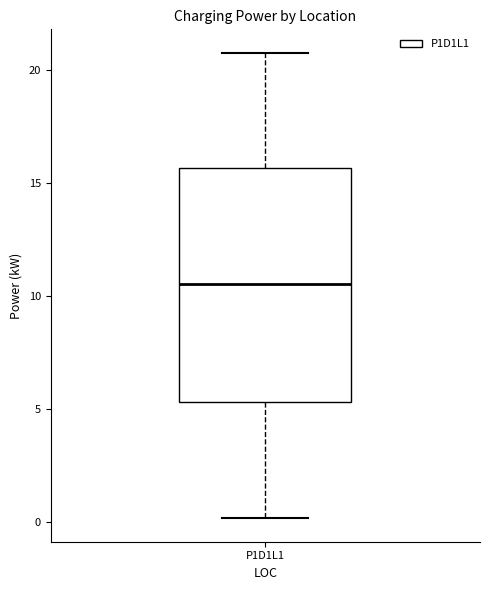

Transcribe this box plot: give where the median line is, the range the box spans, and where the two whiskers end, as read against the y-axis. The values are not printed on the chart, so give them approximately, as read against the axis.

median 10.5, box 5.5 to 15.5, whiskers 0.0 to 21.0